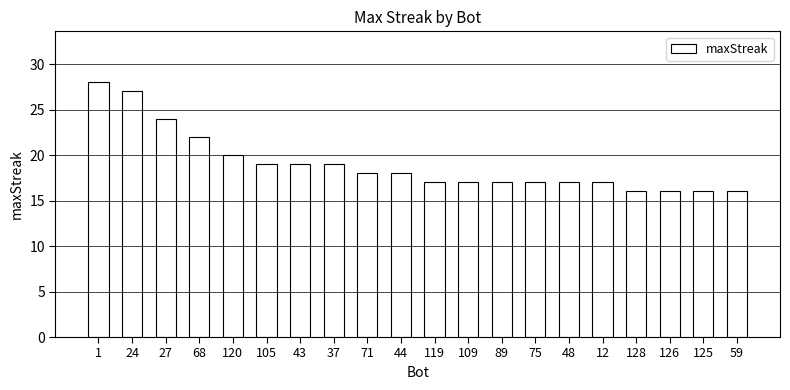

Which has a higher value, 125 or 24?

24